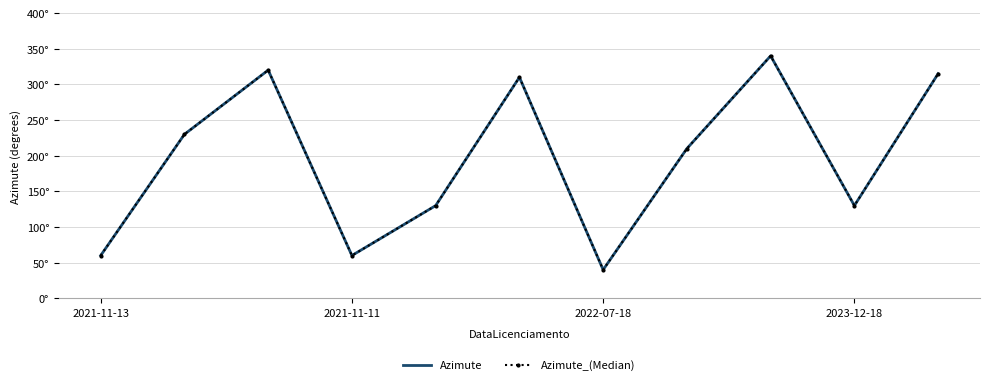

List the series in order of their peak value, highest first.

Azimute, Azimute_(Median)